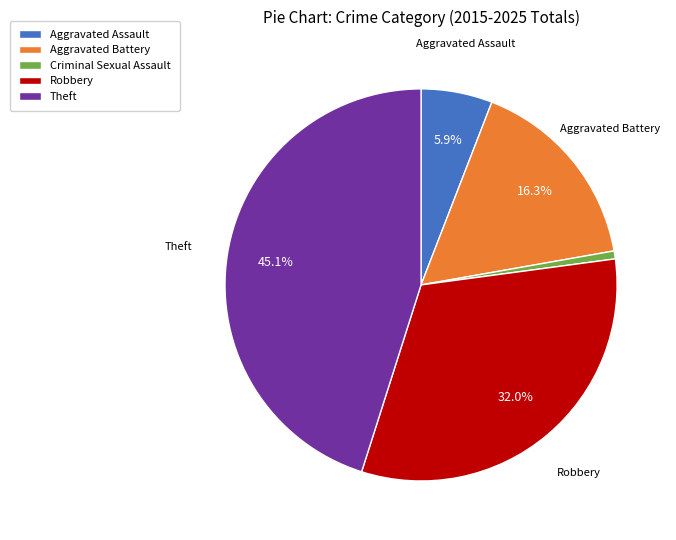

Is the sum of Aggravated Battery and Aggravated Assault greater than half?

No